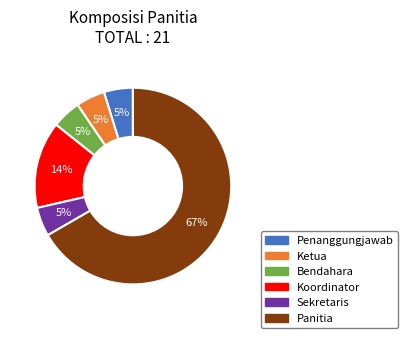

Which category has the biggest portion of the pie?

Panitia